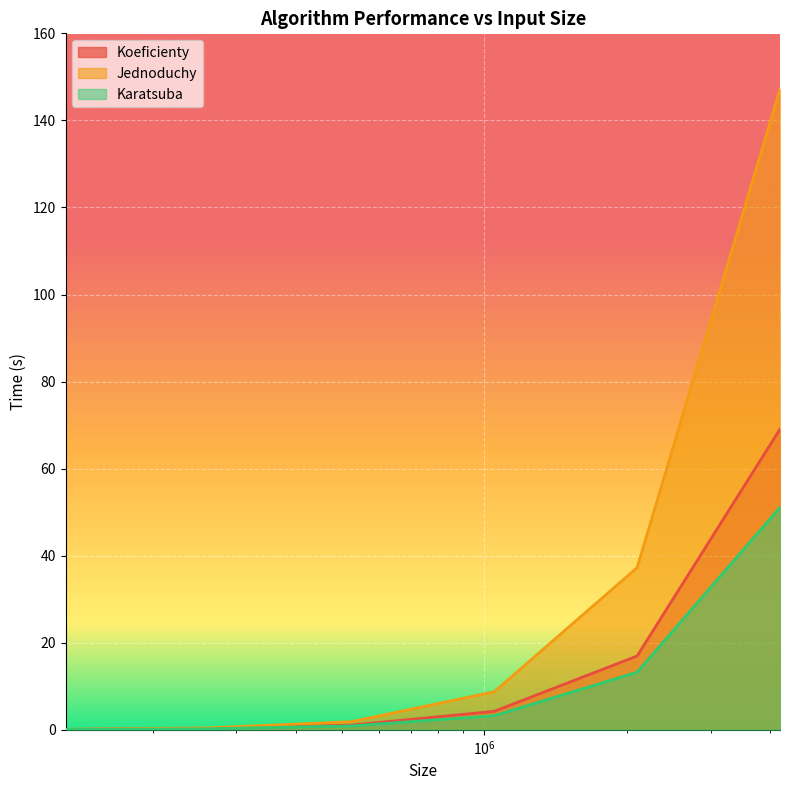

True or false: Karatsuba and Jednoduchy intersect in this chart.

False